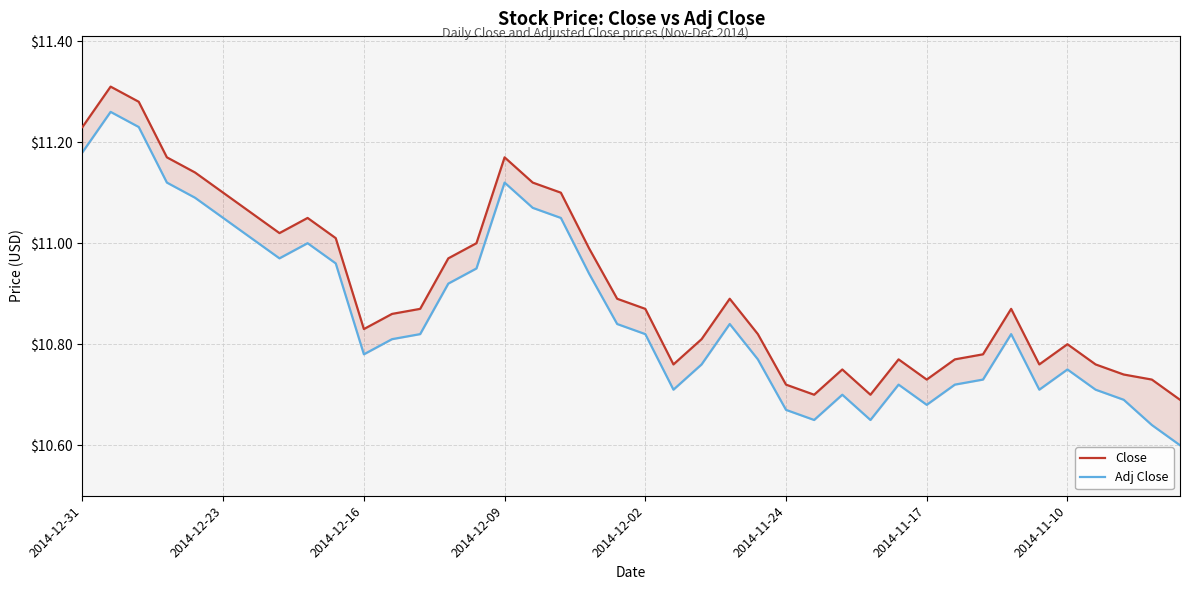

True or false: Close and Adj Close cross at least once.

False